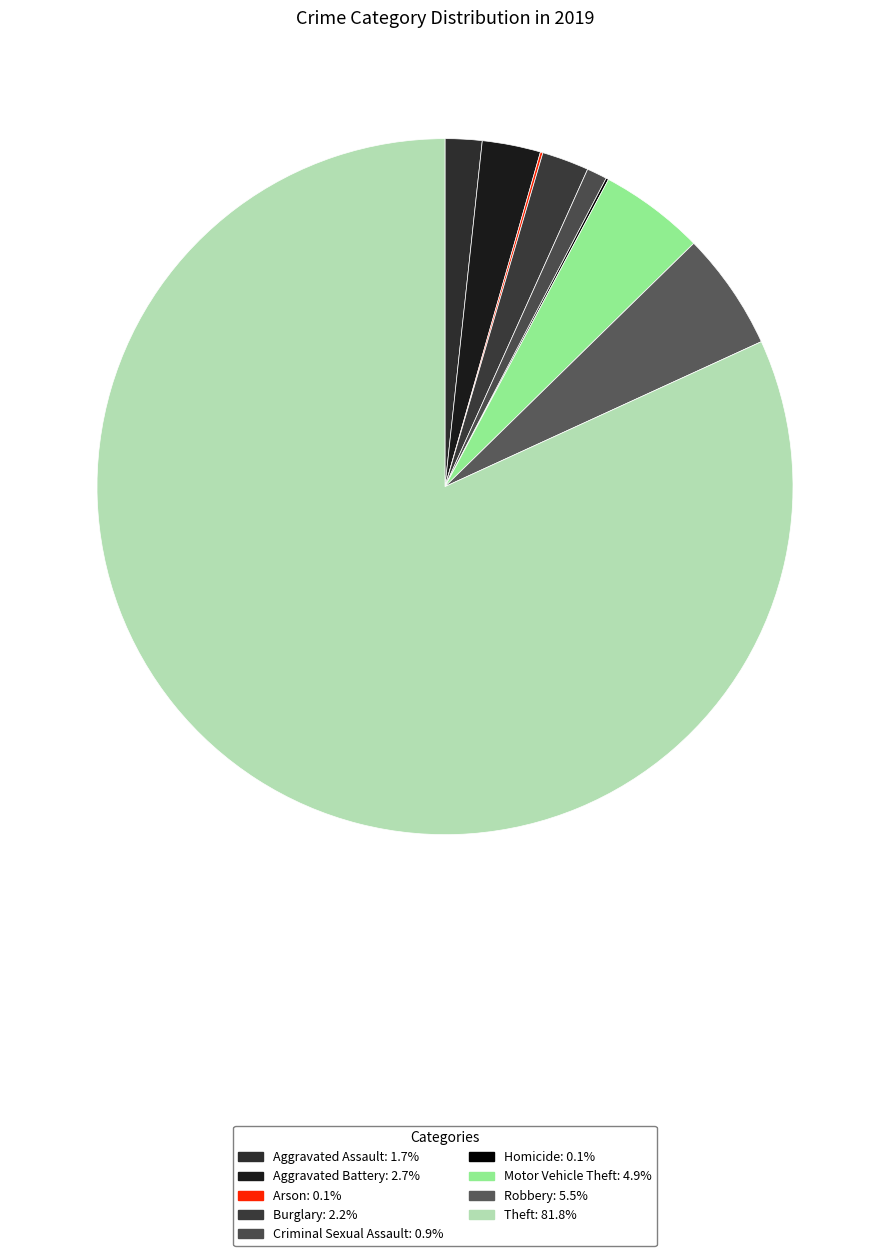

True or false: Criminal Sexual Assault accounts for 1% of the total.

True